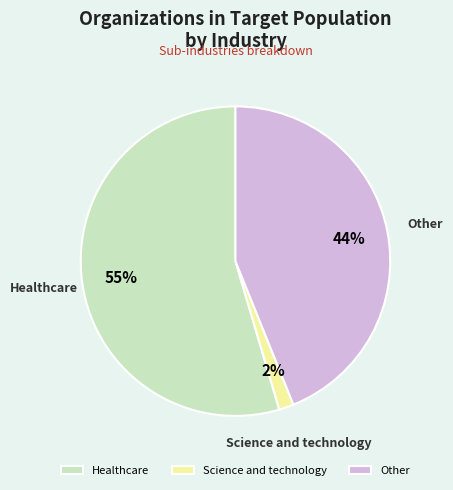

How many slices are in this pie chart?

3